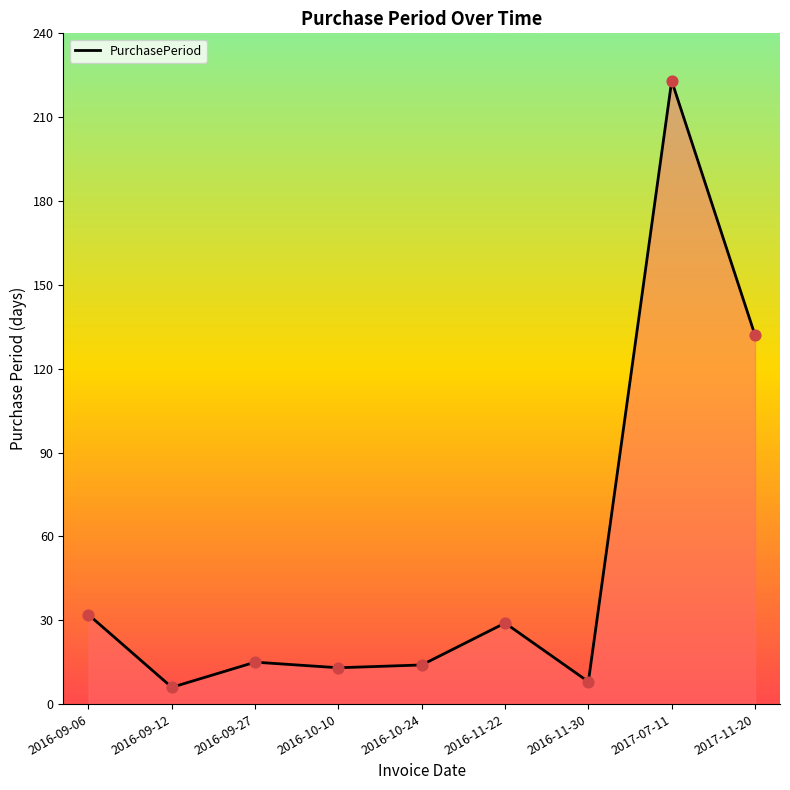

What is the change in value from 2016-09-12 to 2016-10-10?

+7